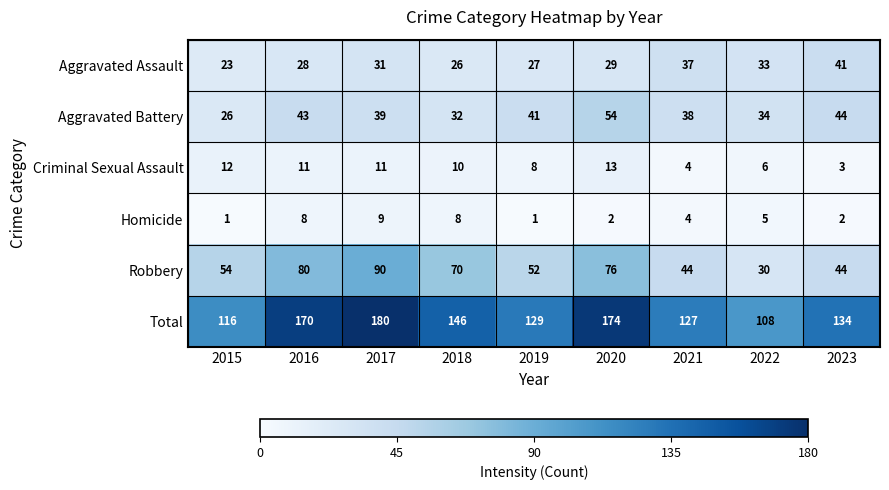

What is the total value across all series at 2021?

254